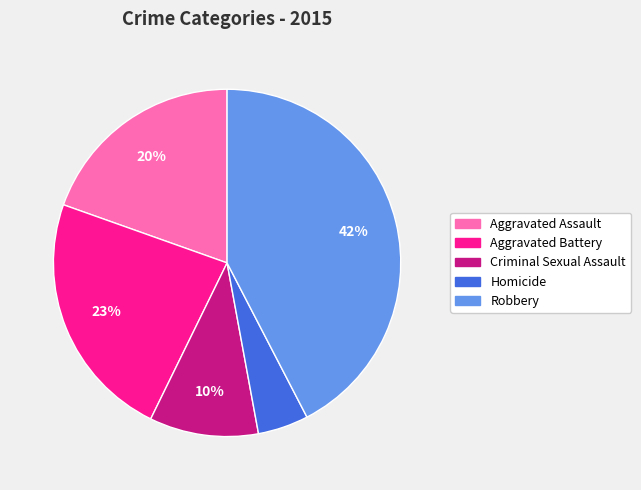

Count the number of slices in the pie.

5